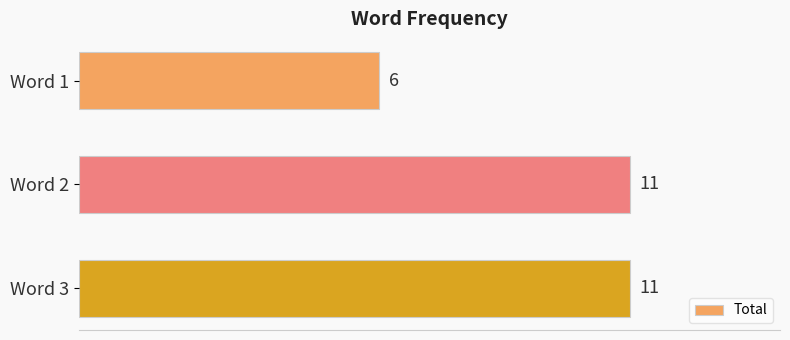

How many bars are there in total?

3